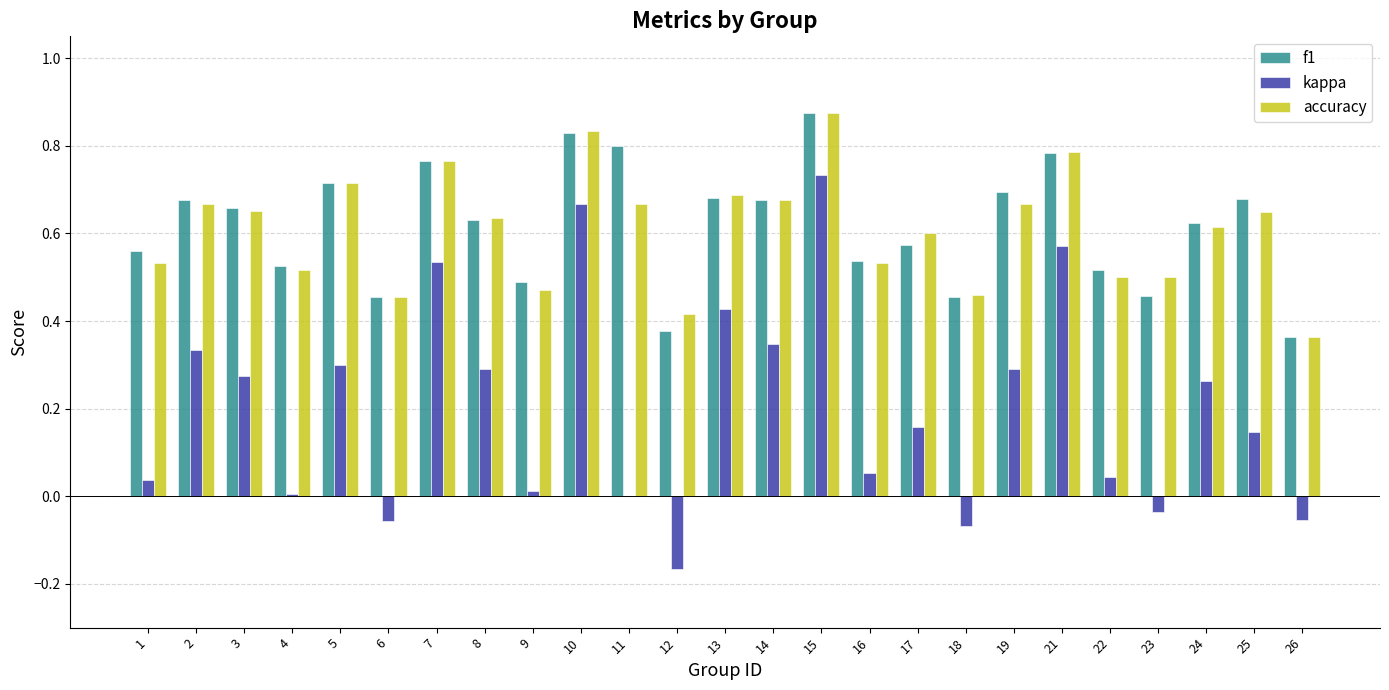

Which label corresponds to the largest value in the chart?

15